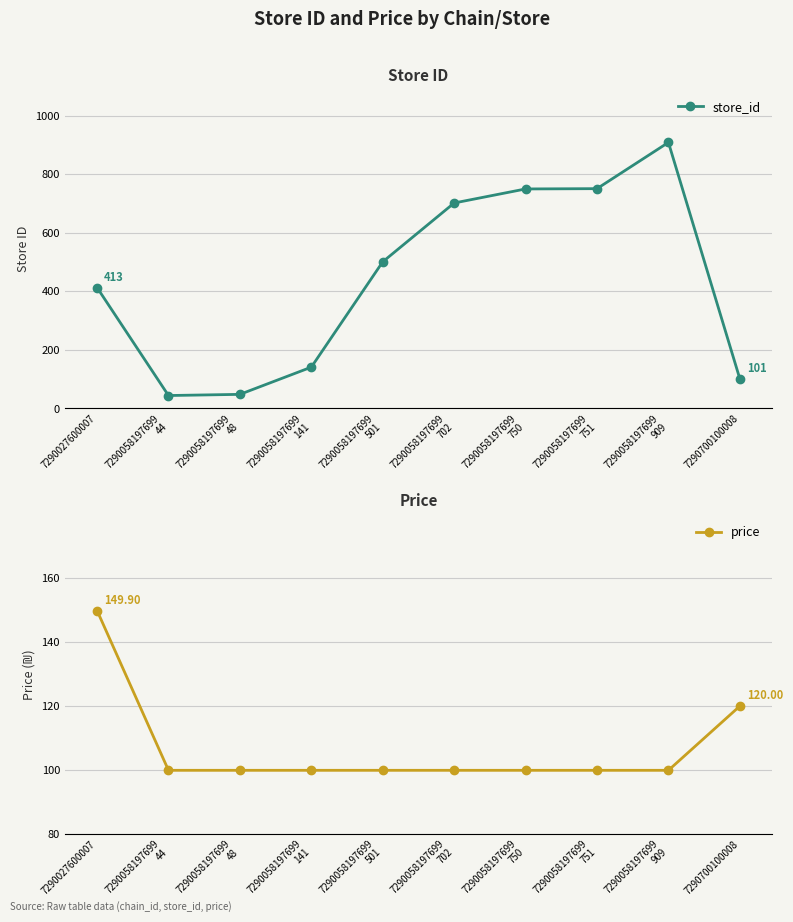

Which series ends up on top after the final intersection of store_id and price?

price